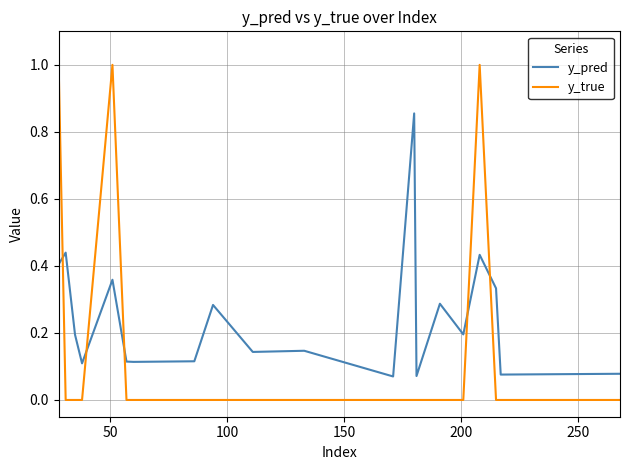

After their last crossing, which series has the higher values: y_pred or y_true?

y_pred